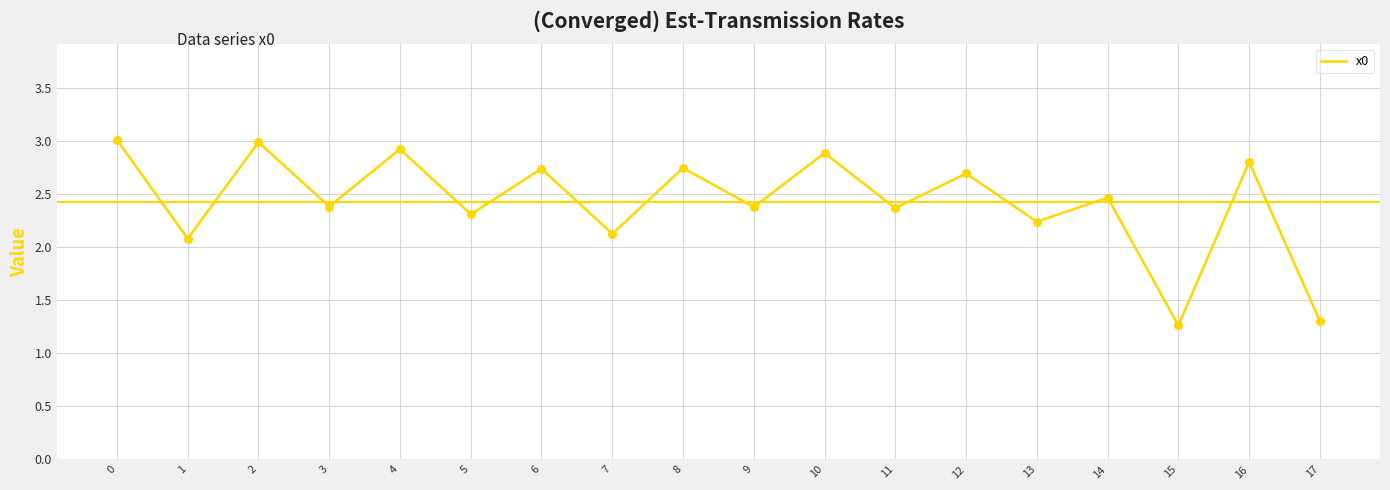

Approximately how many times larger is the value at 0 compared to 6?

1.1